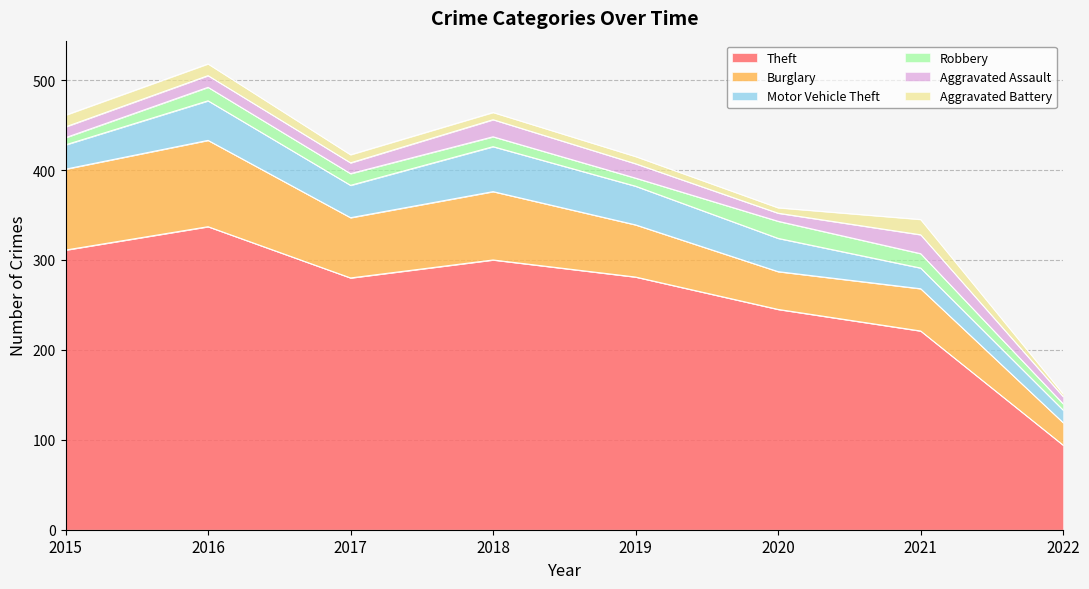

What is the average value of the Theft series?

259